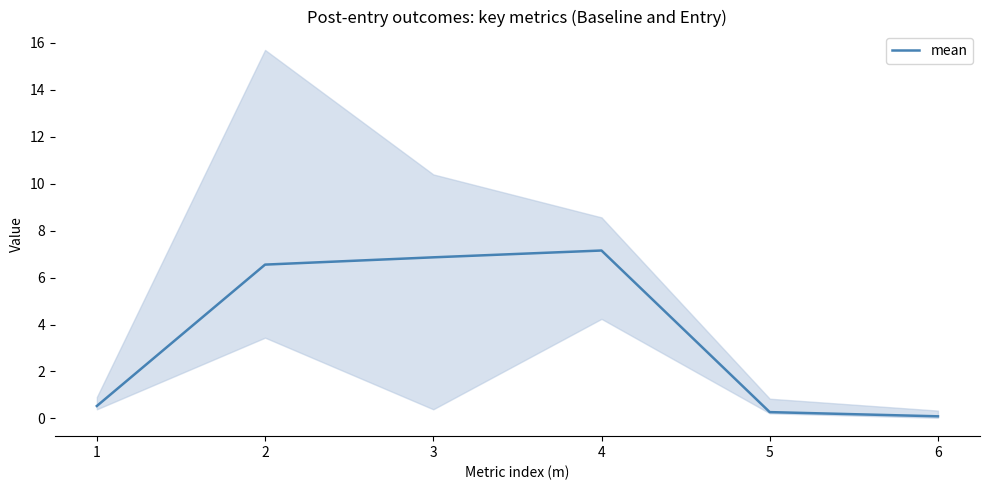

At which category does the data reach its first local peak?

4